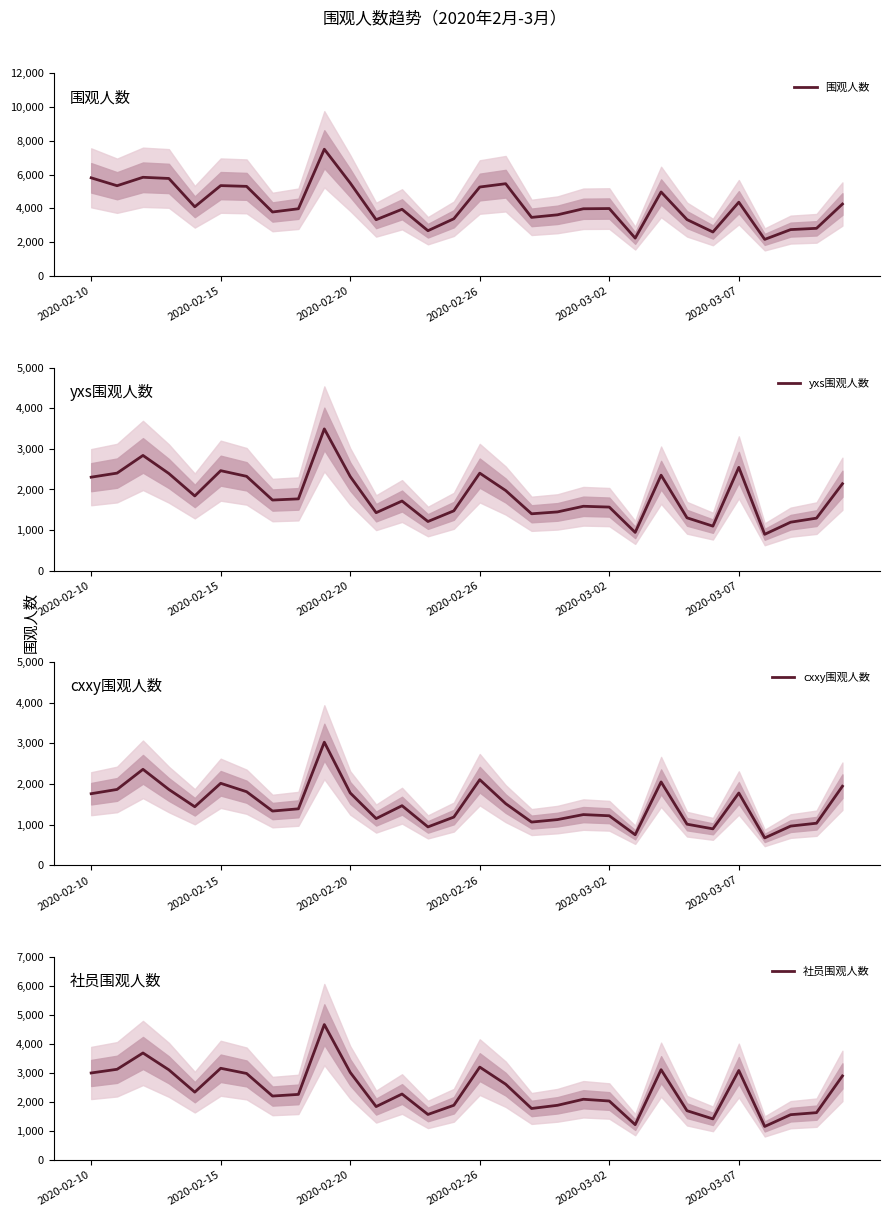

What is the lowest value of the yxs围观人数 series?

897